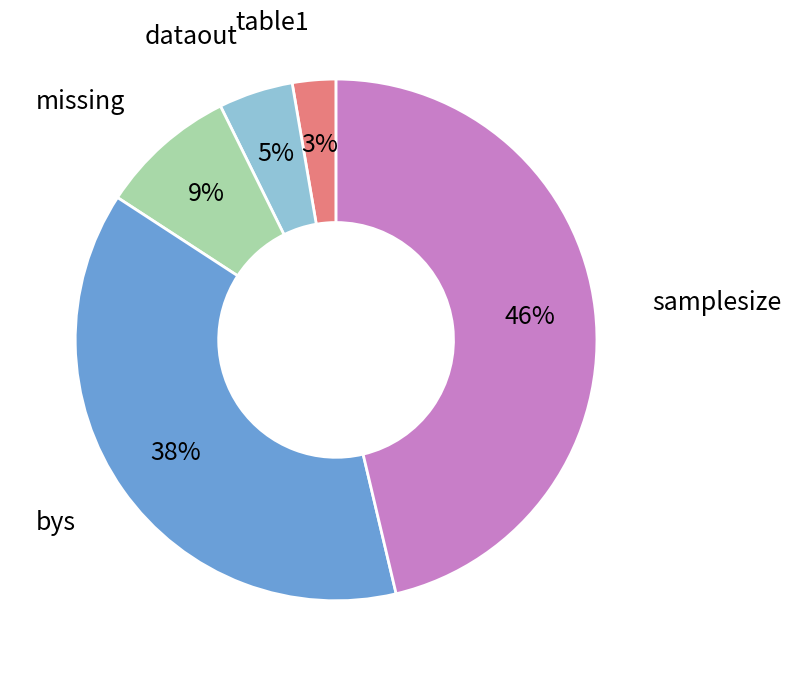

How many slices are in this pie chart?

5